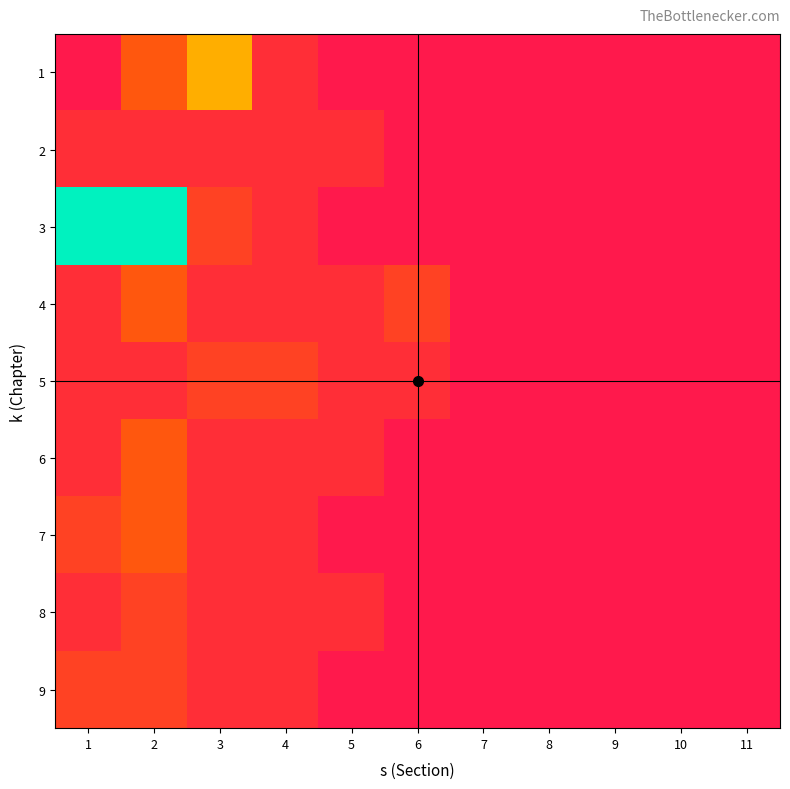

At which category is the sum across all series the highest?

2